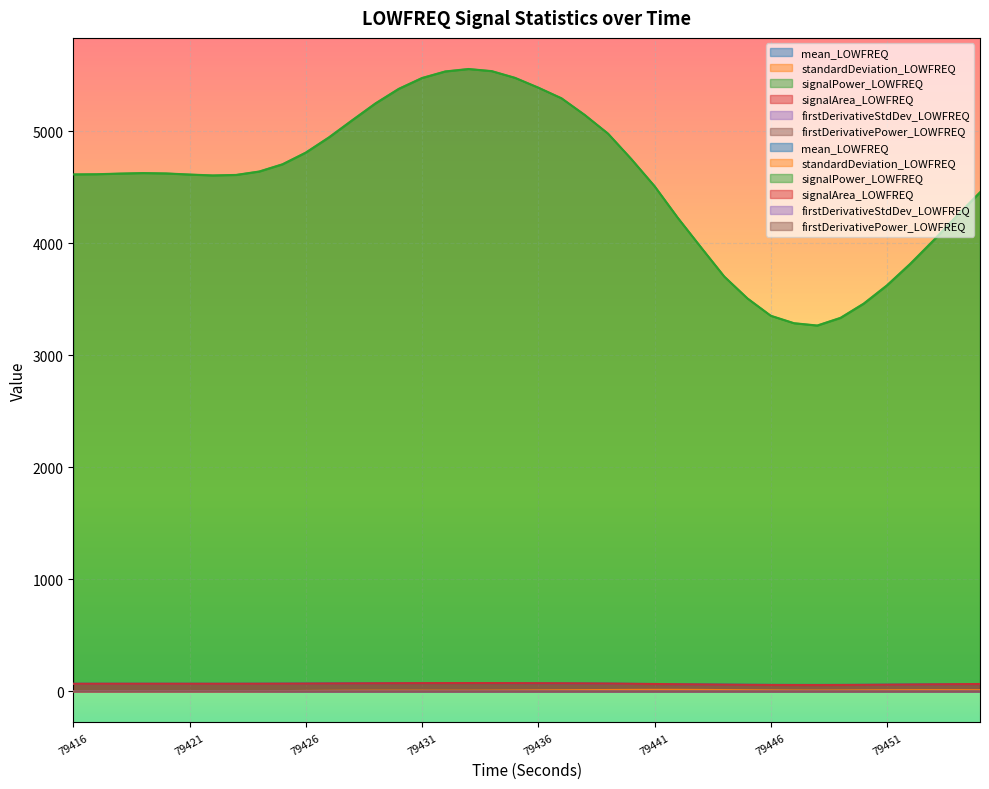

Which series has the widest spread of values?

signalPower_LOWFREQ